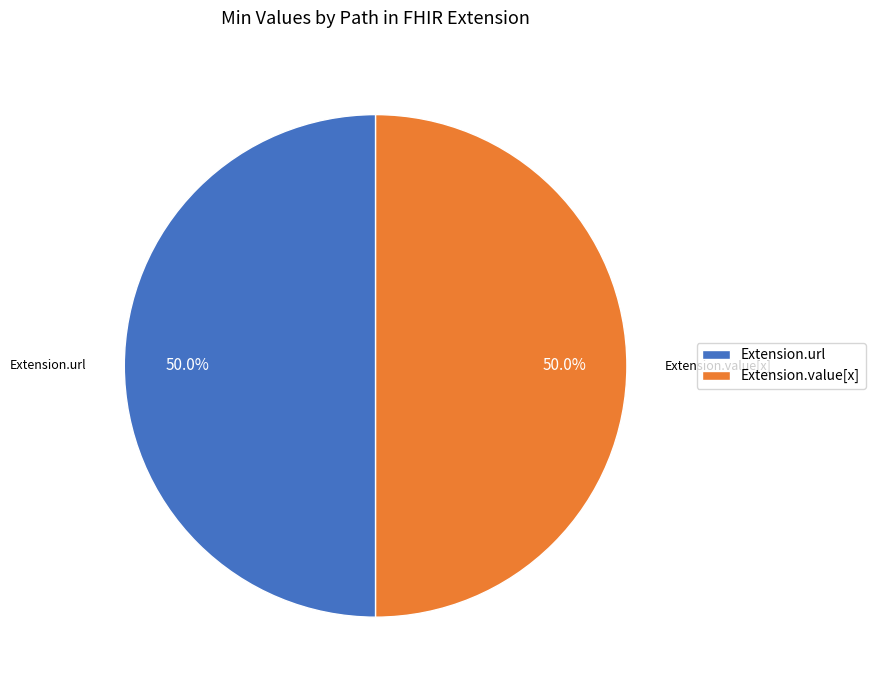

Combined, do Extension.url and Extension.value[x] account for over 50%?

Yes